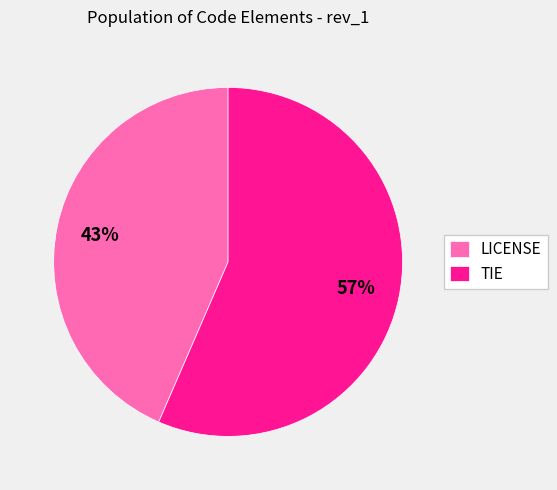

To the nearest percent, what portion does LICENSE represent?

43%